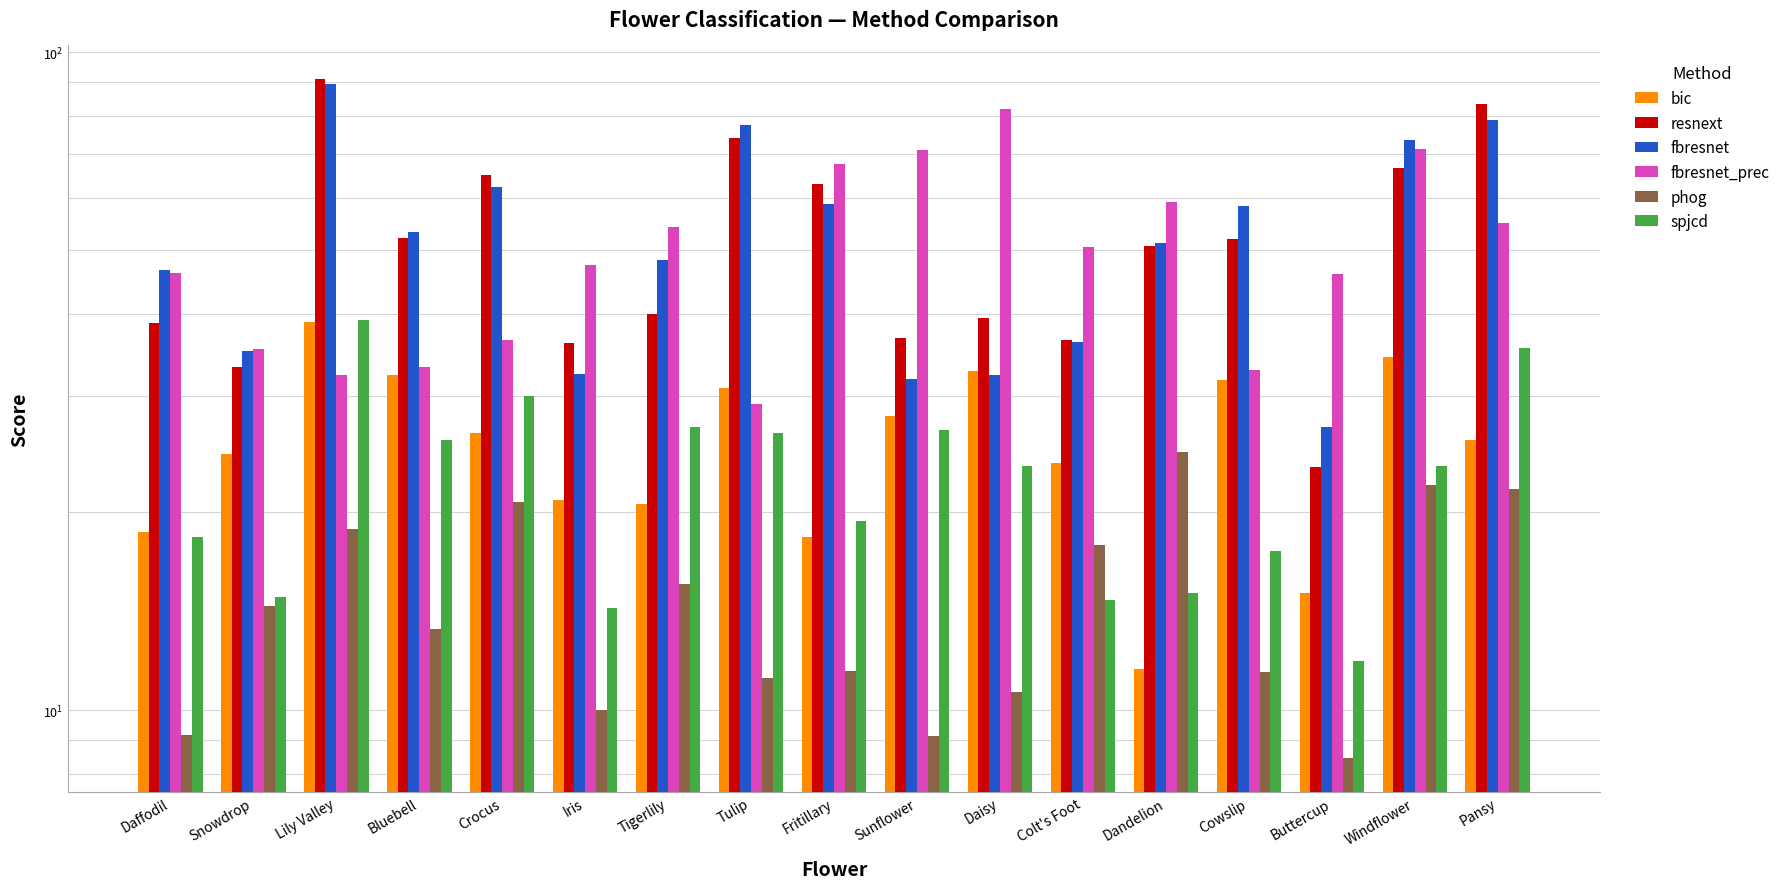

Rank the series at Cowslip from highest to lowest value.

fbresnet, resnext, fbresnet_prec, bic, spjcd, phog